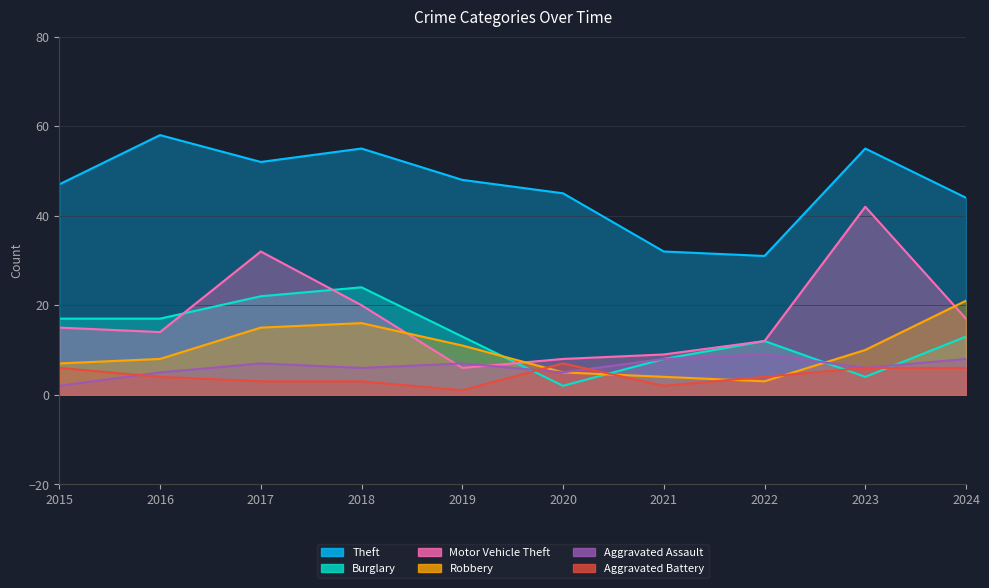

Between 2018 and 2021, which series saw the biggest shift?

Theft